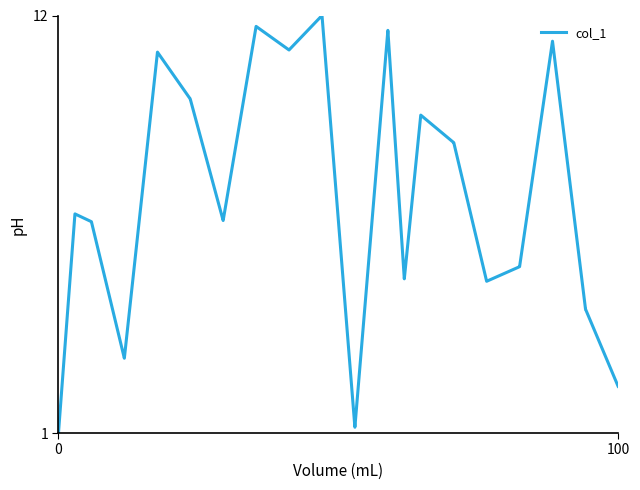

What is the difference between the maximum and minimum values?

11.0